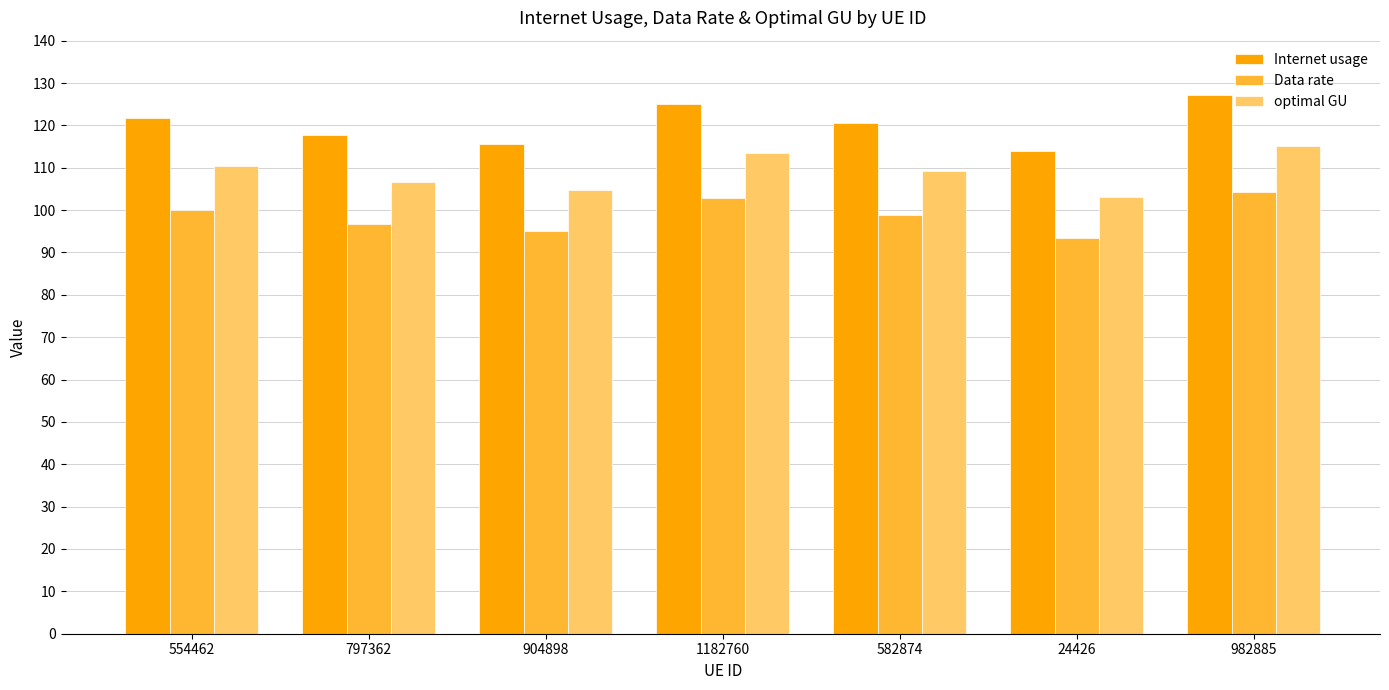

What is the sum of all optimal GU values?

762.7